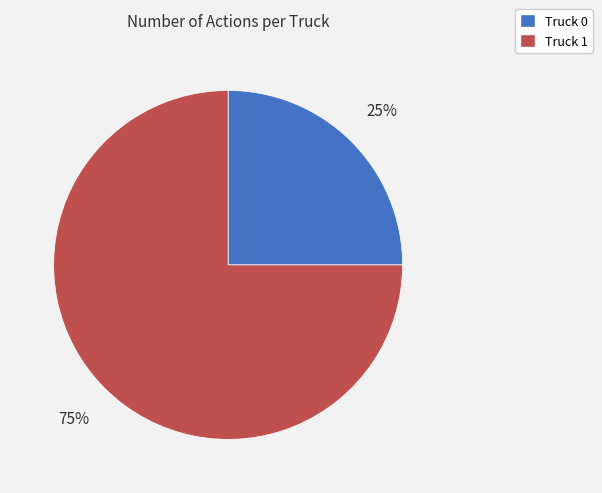

Combined, do Truck 1 and Truck 0 account for over 50%?

Yes